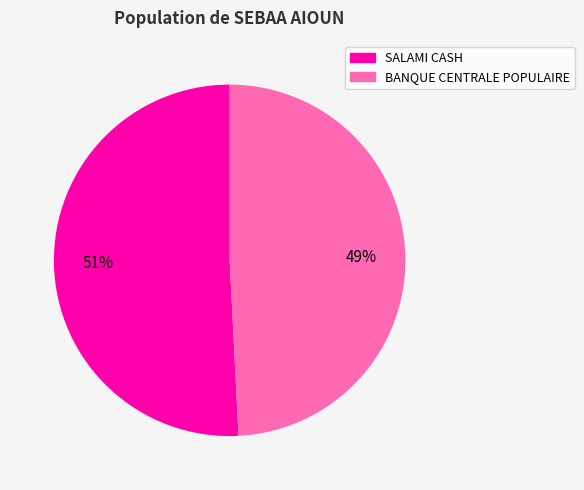

To the nearest percent, what is the difference between the largest and smallest slice percentages?

2%